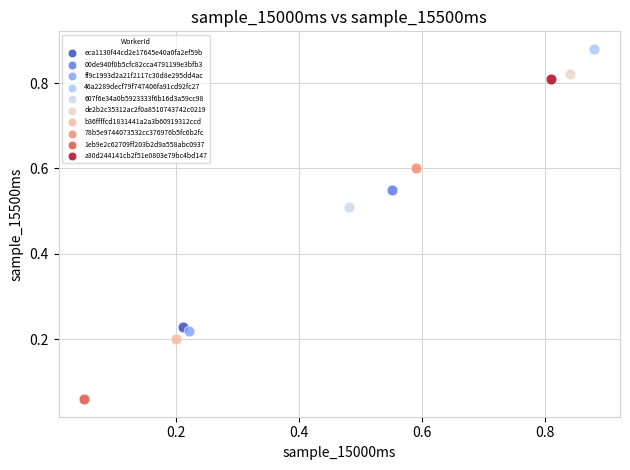

Which series contains the lowest Y value?

1eb9e2c62709ff203b2d9a558abc0937